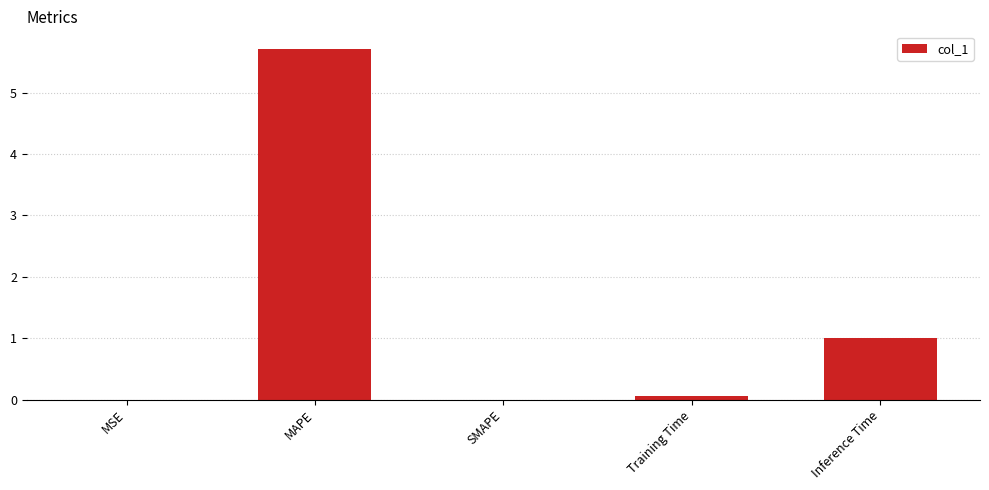

Between MAPE and SMAPE, which is larger?

MAPE